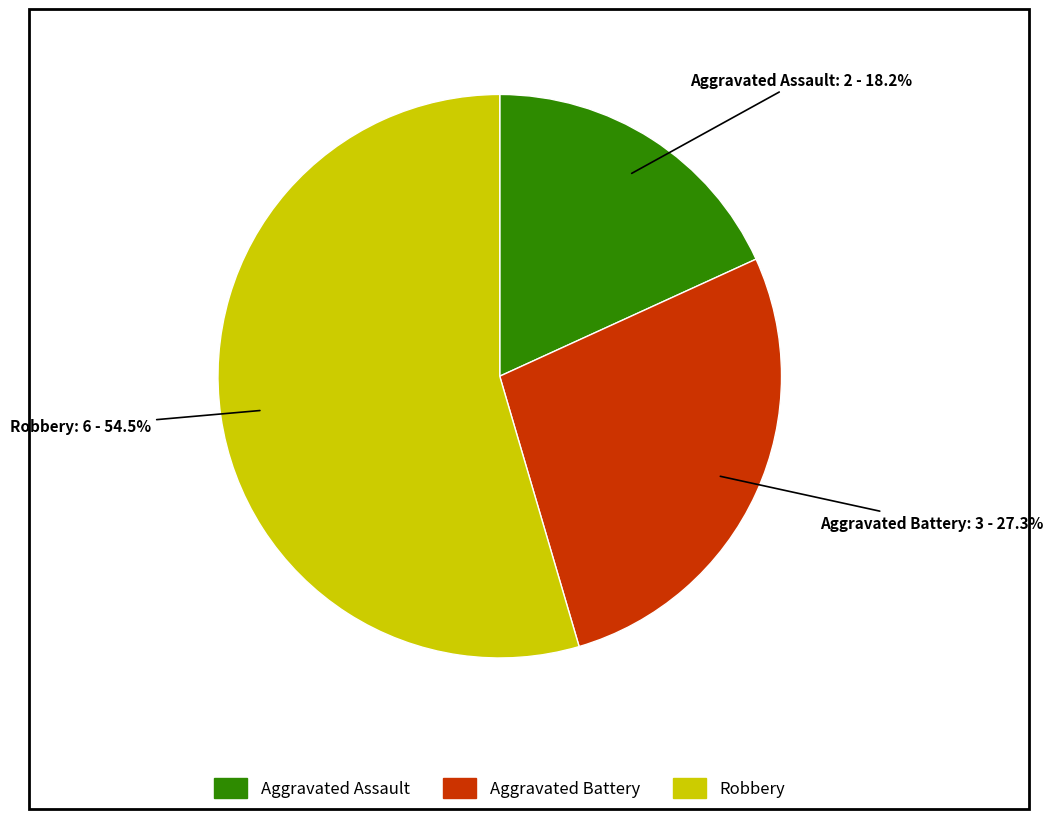

Is the sum of Robbery and Aggravated Battery greater than half?

Yes